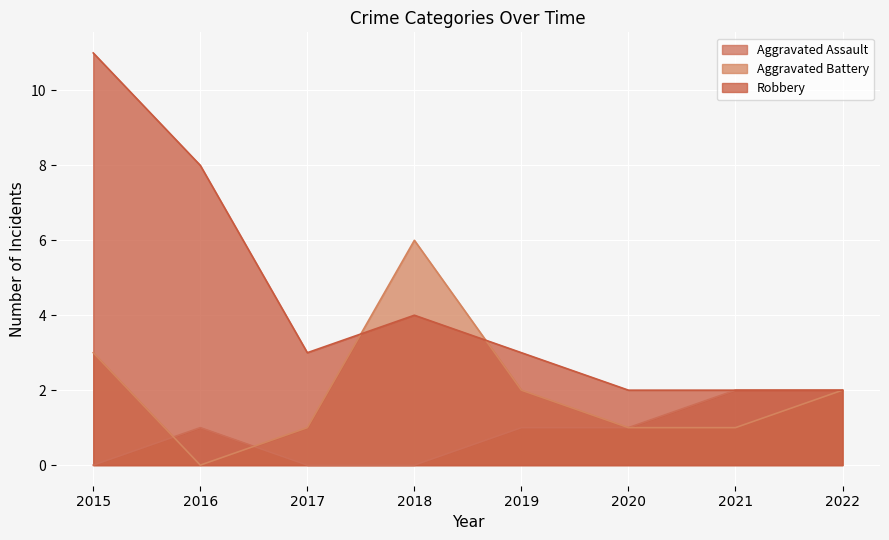

How many lines are shown in the chart?

3